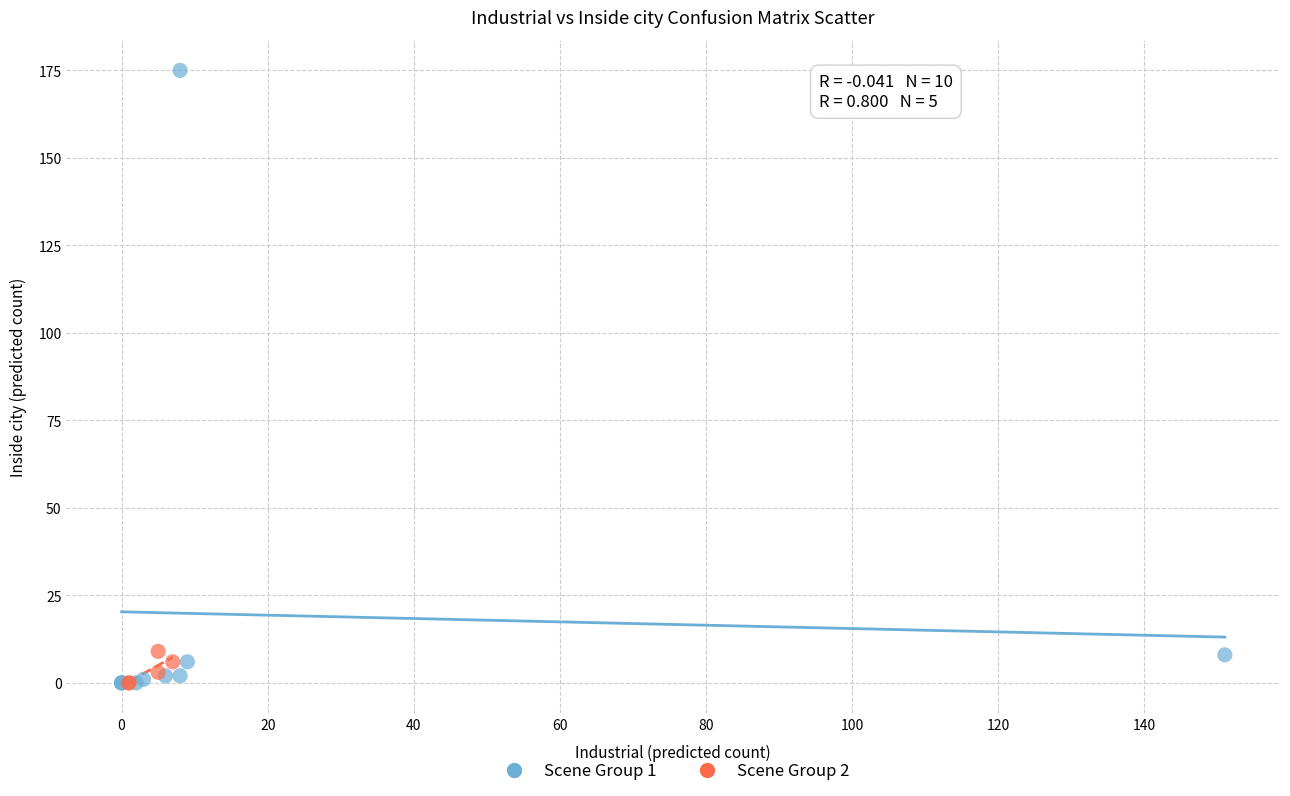

What are all the series names shown in the legend?

Scene Group 1, Scene Group 2